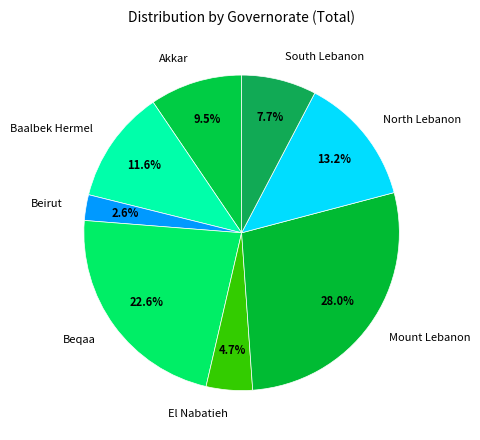

Is El Nabatieh the majority of the pie?

No